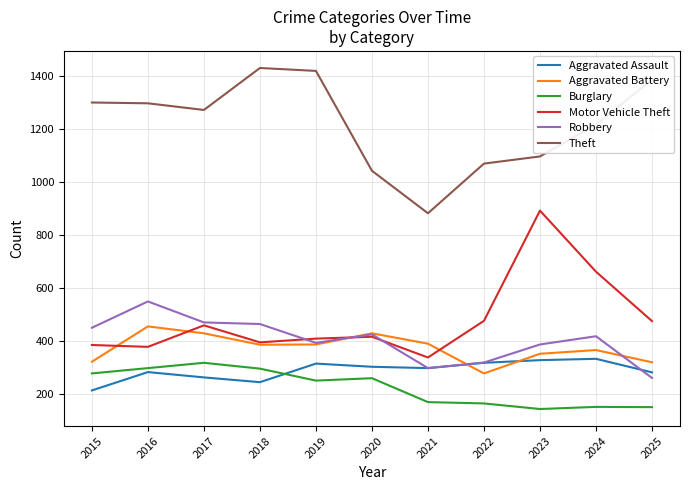

What is the maximum value shown in the chart?

1429